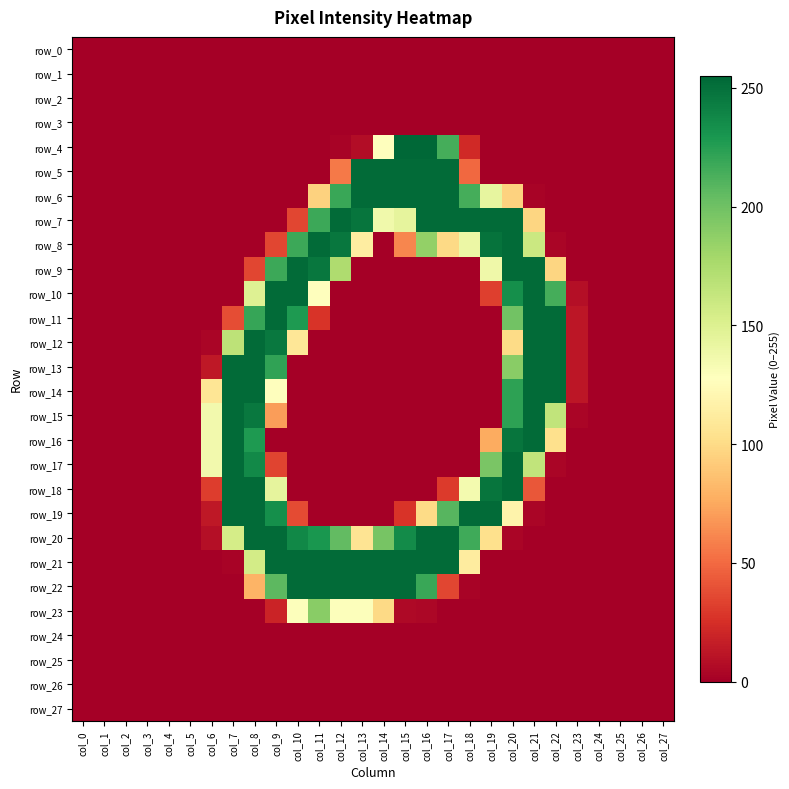

At col_9, list the series in order from largest to smallest.

row_10, row_11, row_20, row_21, row_12, row_19, row_13, row_9, row_22, row_18, row_14, row_15, row_8, row_17, row_23, row_0, row_1, row_2, row_3, row_4, row_5, row_6, row_7, row_16, row_24, row_25, row_26, row_27